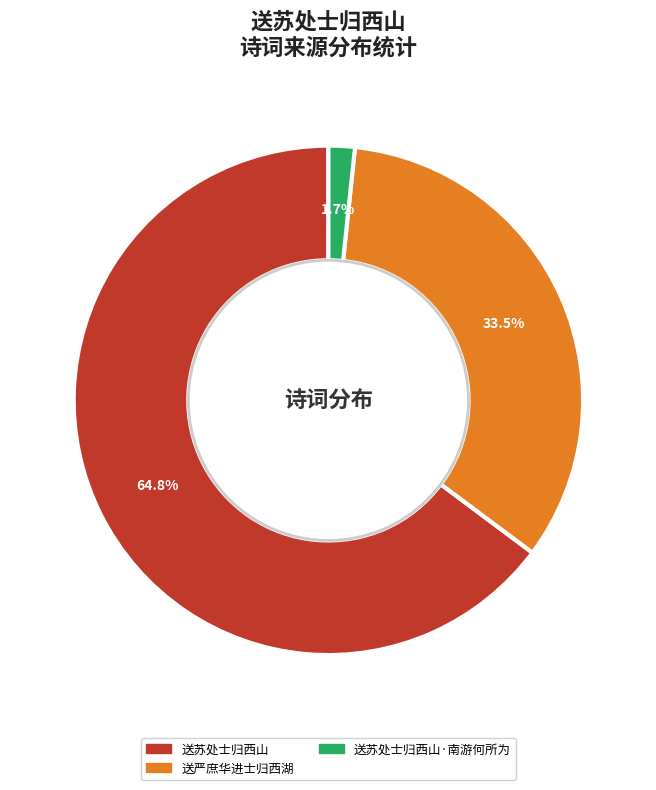

How many segments does this pie chart have?

3